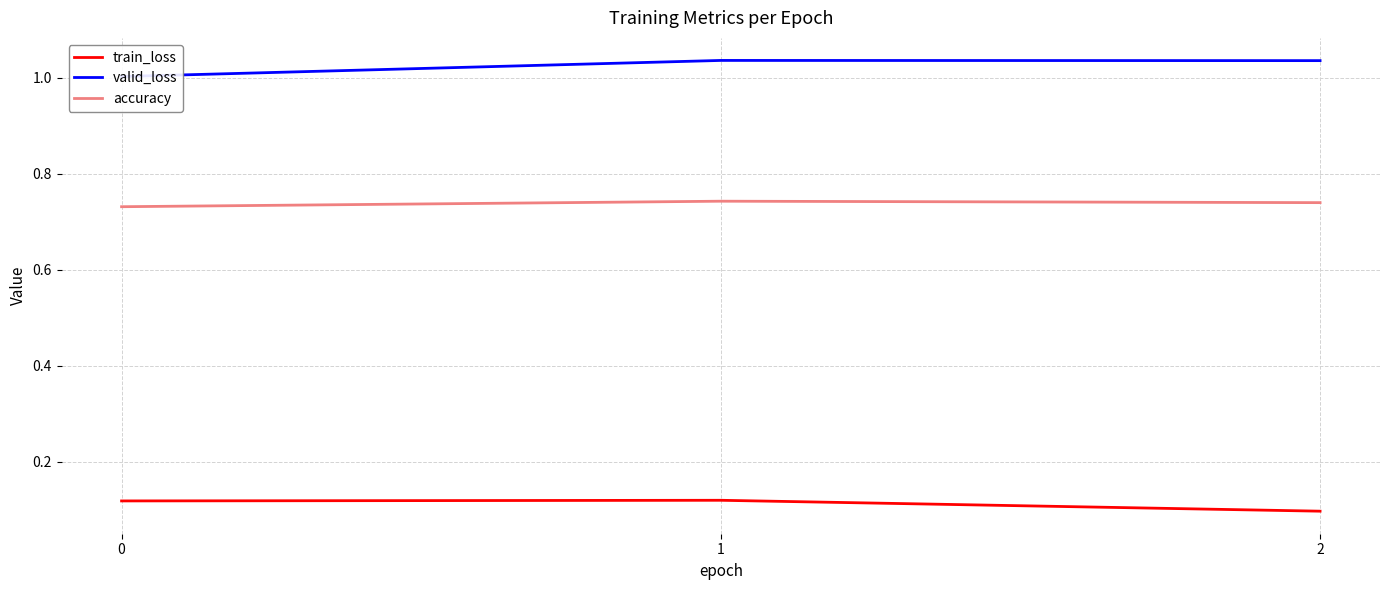

What value does the valid_loss series have at 0?

1.0